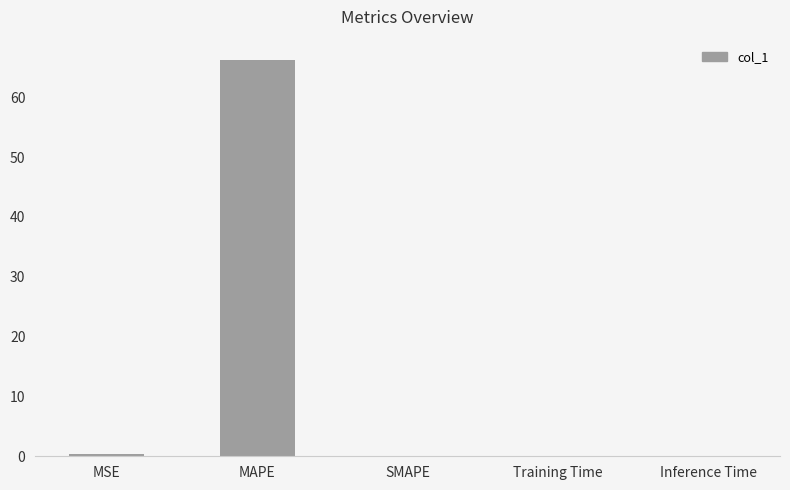

Is it true that the value at SMAPE is 0.0?

True